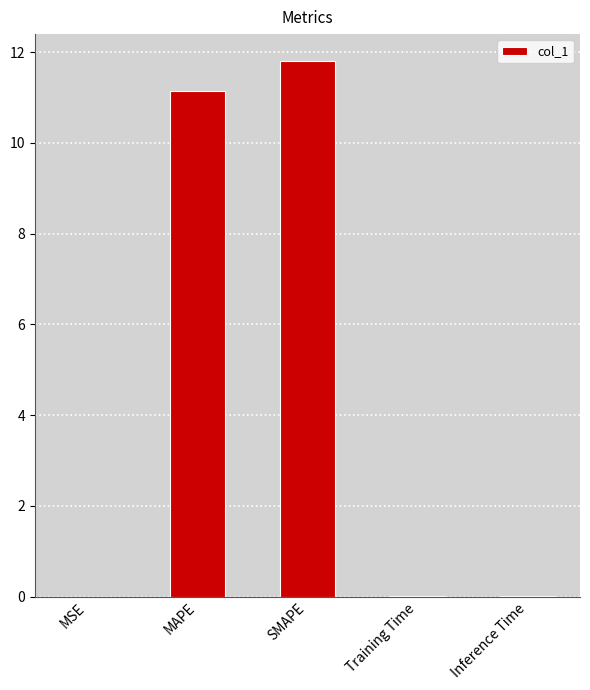

The value at MAPE is 16.6. True or false?

False